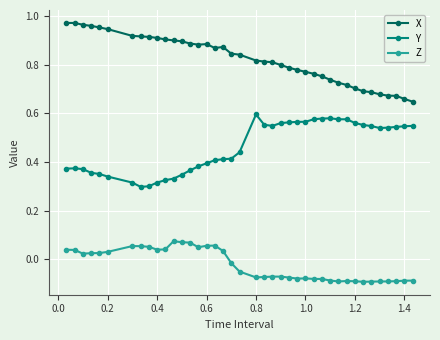

Count the Y values in the range 0 to 1.

40